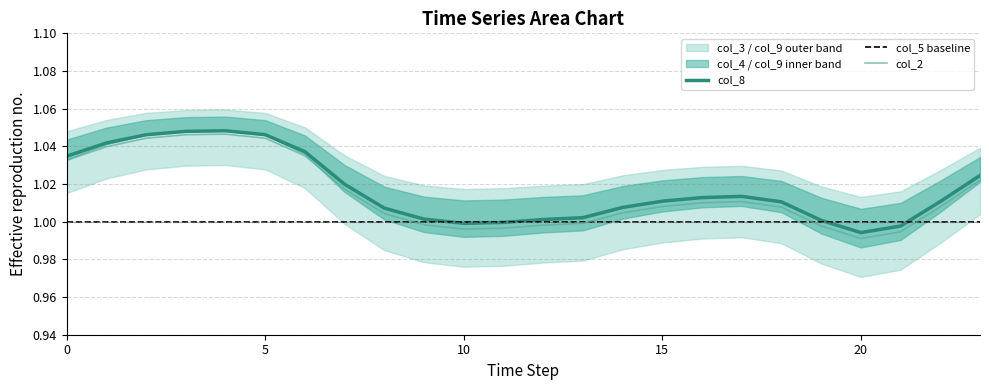

Where is col_8 nearest to the value 1?

11